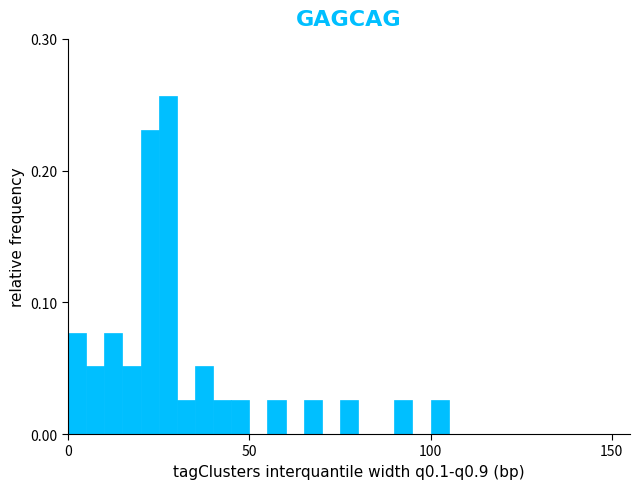

Read against the x-axis, roughly where is the centre of the tallest bar?

30